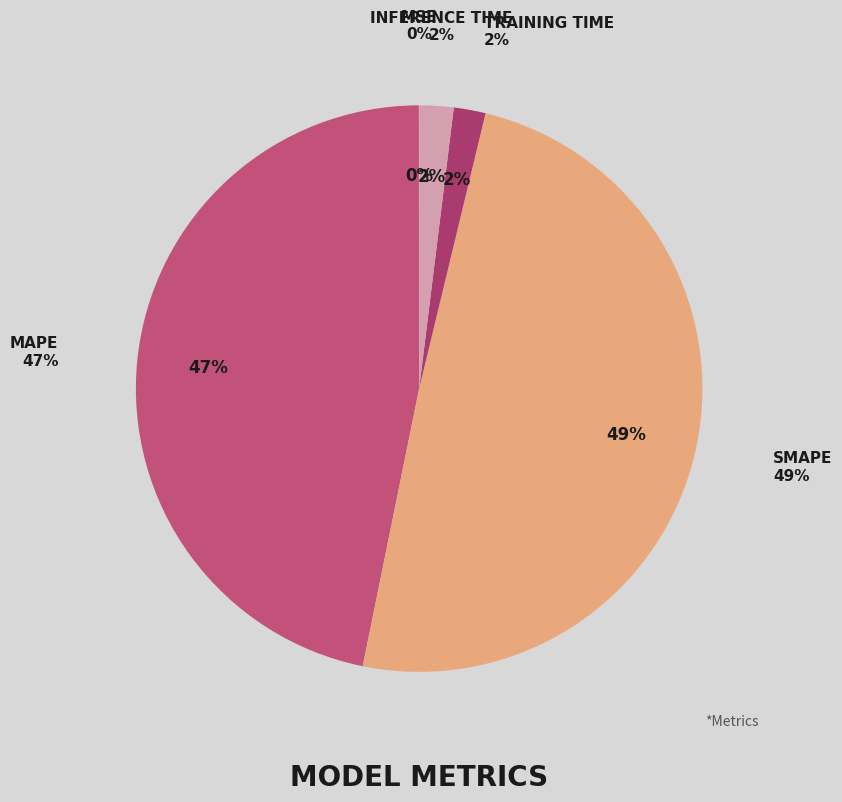

What is the change in value from SMAPE to Inference Time?

-10.8